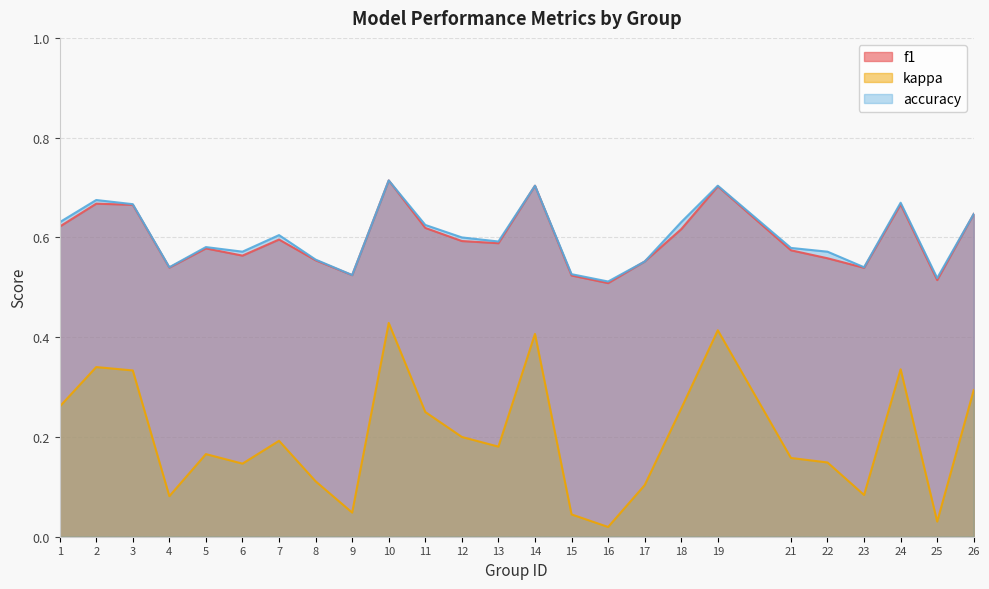

Does the chart display data point markers on the line(s)?

No